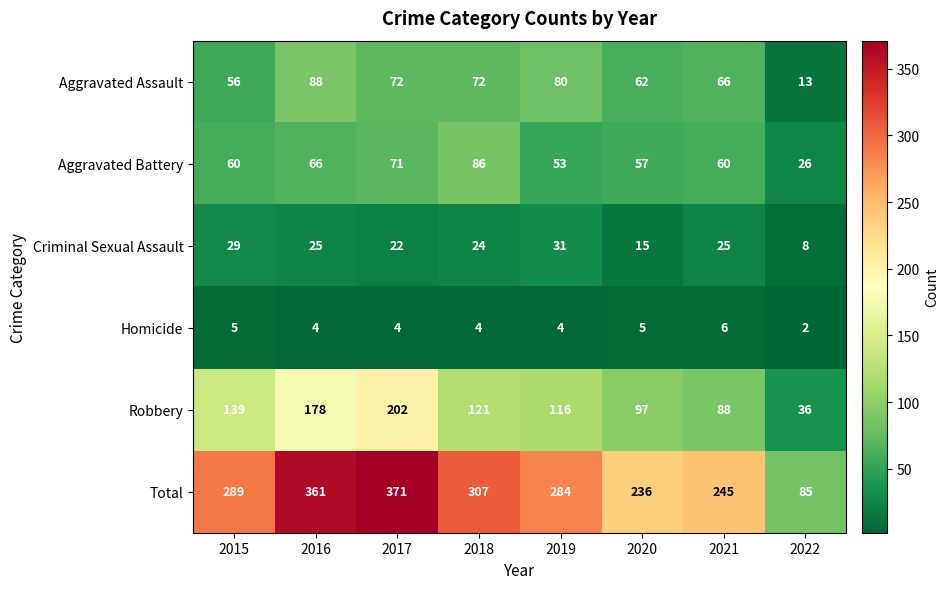

Which series changed the most between 2015 and 2020?

Total